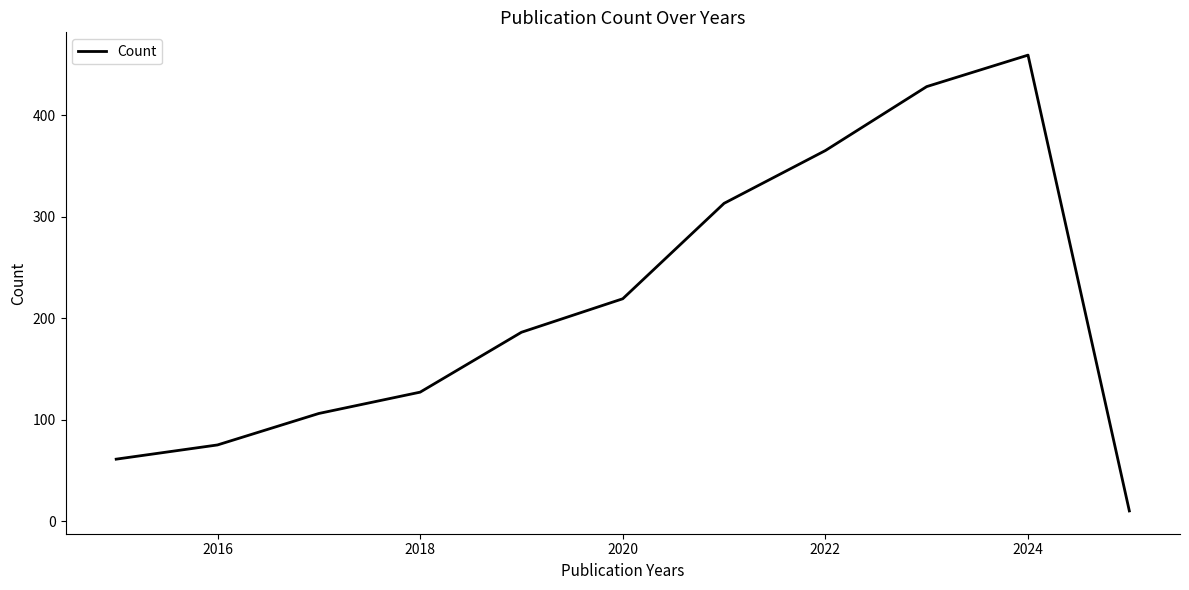

How many categories are shown in the chart?

11